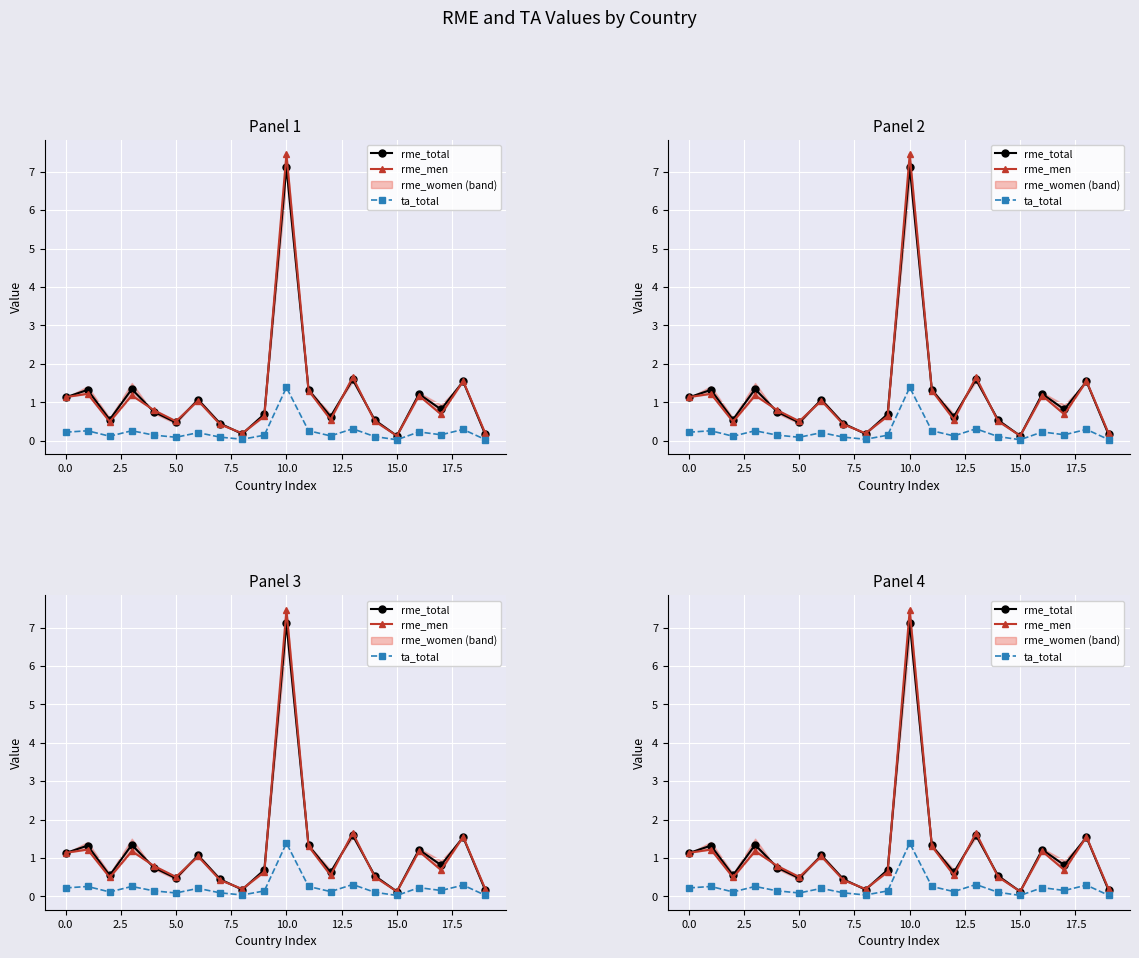

At how many categories does at least one series exceed 5?

1